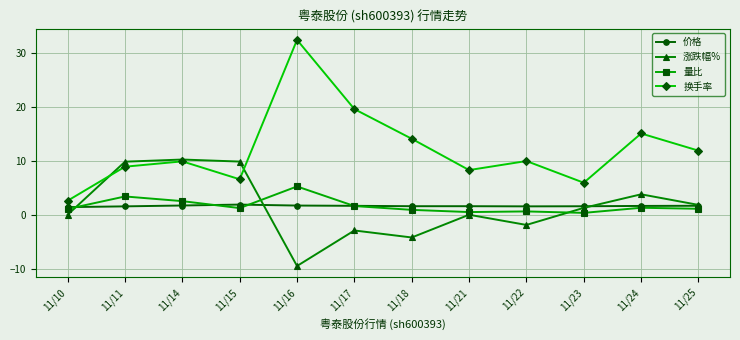

Where is the first local maximum for 换手率?

11/14